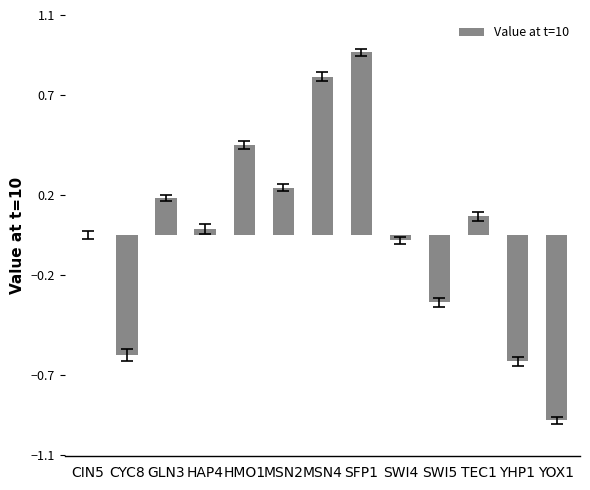

What is the change in value from CYC8 to MSN4?

+1.4